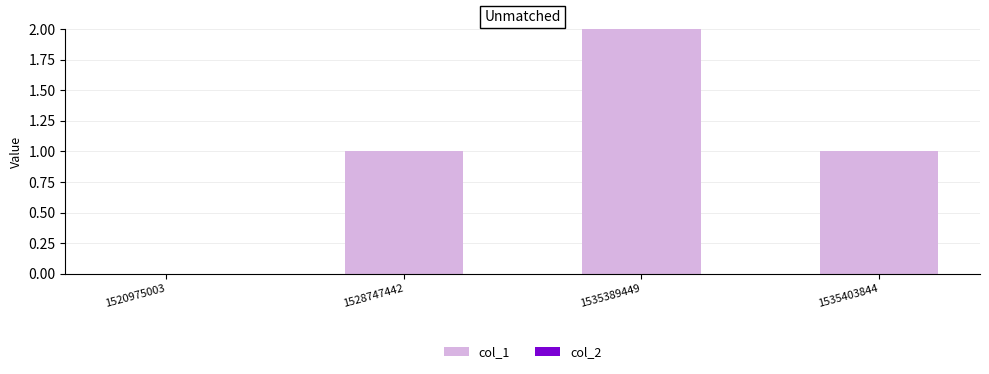

Is it true that the value at 1528747442 is 1?

True